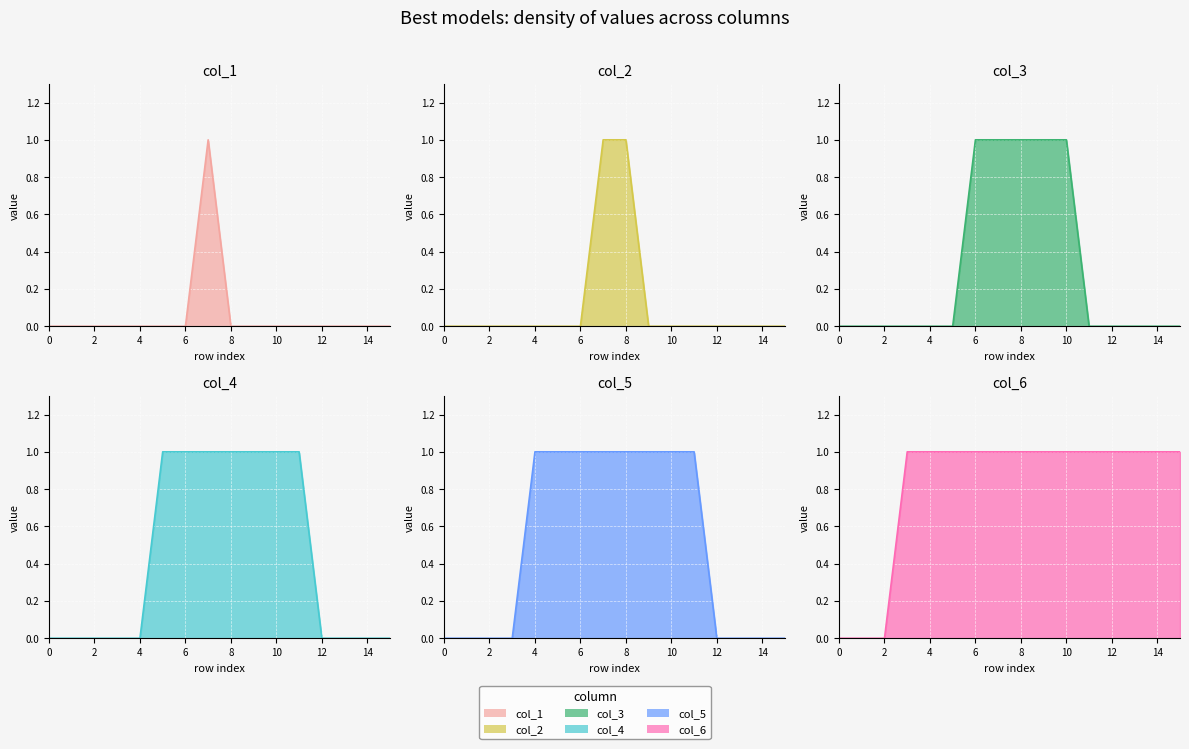

How many data points in col_2 are above 0?

2